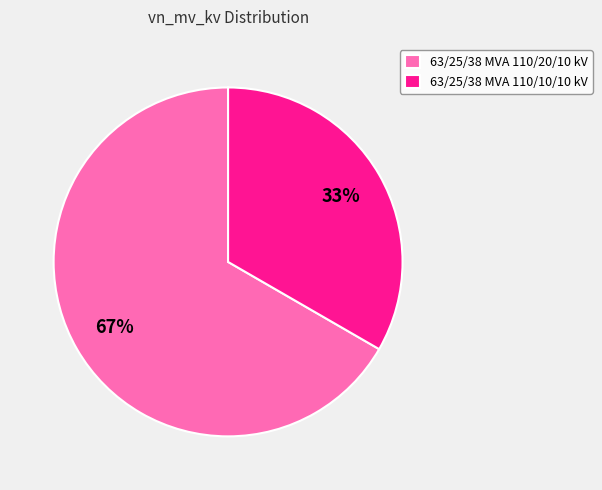

To the nearest percent, what is the combined percentage of 63/25/38 MVA 110/20/10 kV and 63/25/38 MVA 110/10/10 kV?

100%